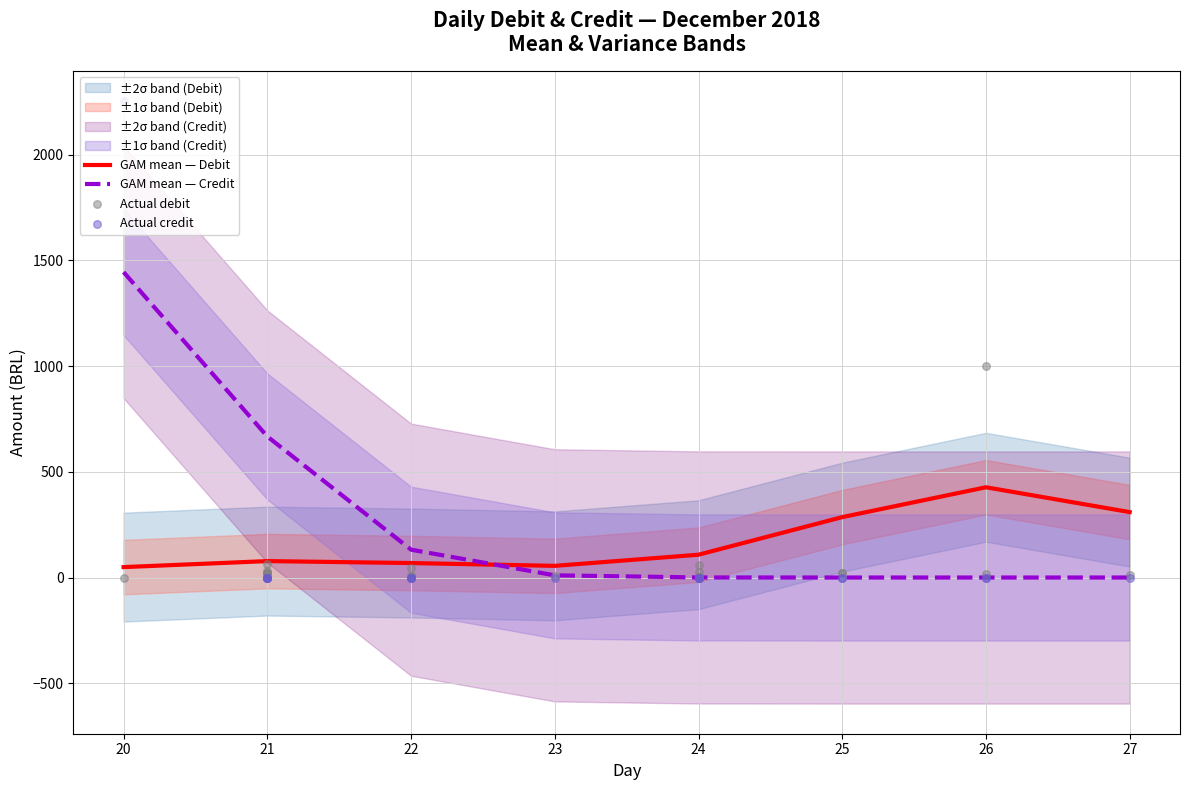

What is the highest value of the GAM mean — Debit series?

426.9